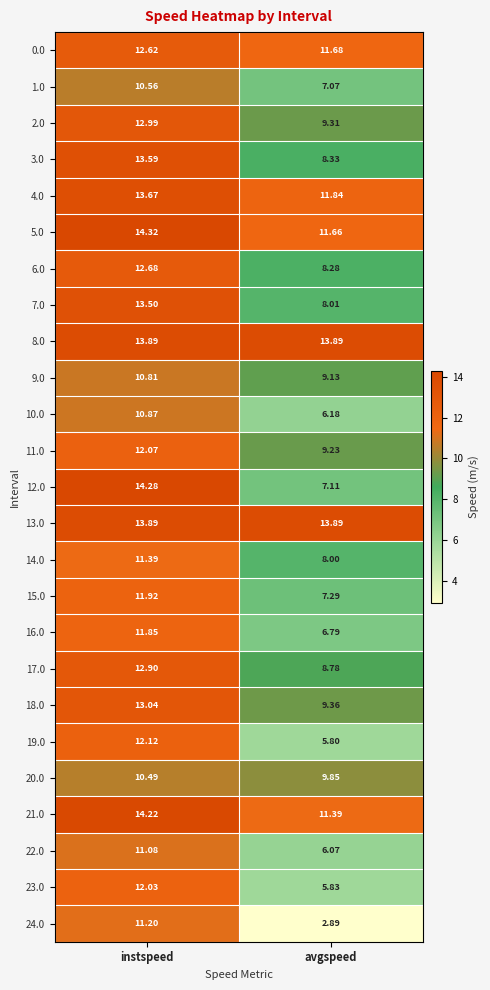

How many categories are shown in the chart?

2